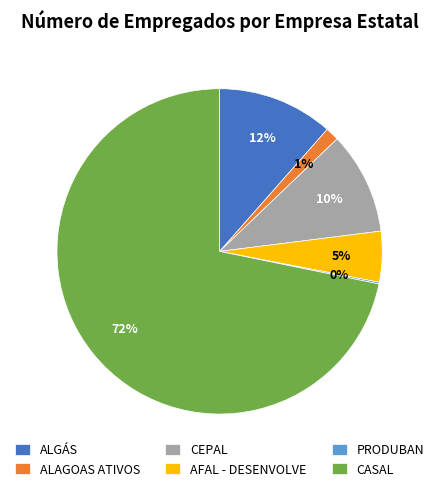

Which category has the biggest portion of the pie?

CASAL